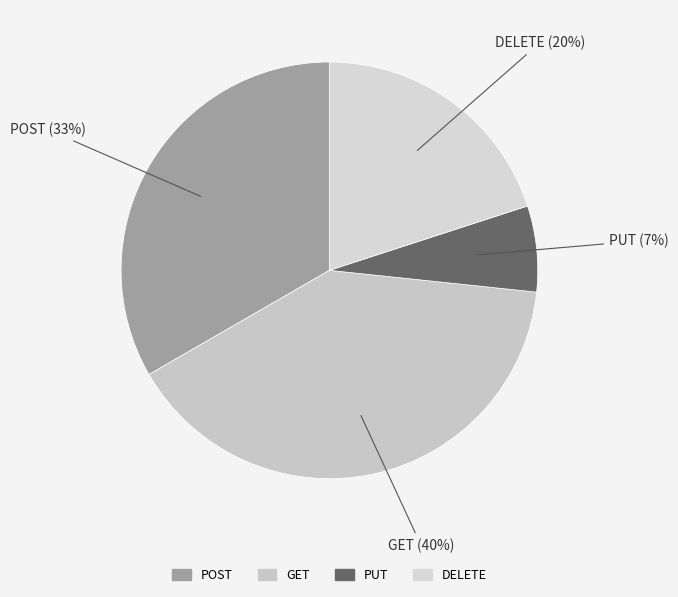

True or false: PUT accounts for 16% of the total.

False